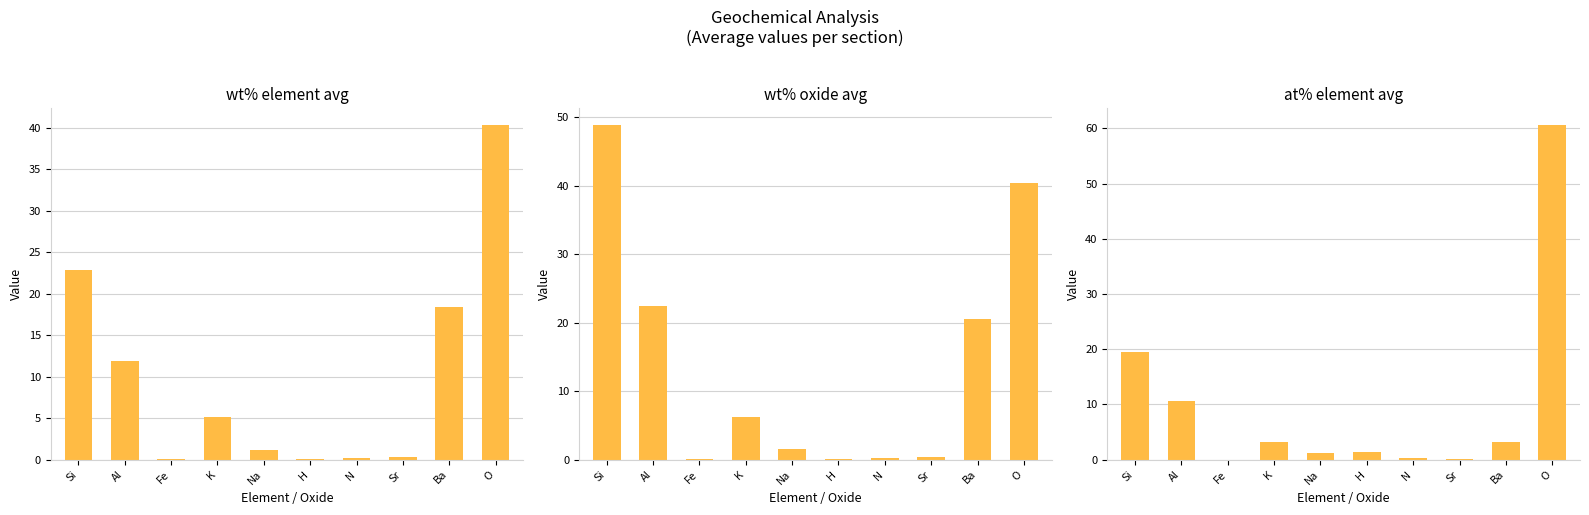

Reading left to right, transcribe all the data shown in this chart.

wt% element avg: 22.9	11.9	0.0	5.1	1.1	0.1	0.2	0.3	18.4	40.4
wt% oxide avg: 48.9	22.4	0.0	6.2	1.5	0.1	0.3	0.4	20.6	40.4
at% element avg: 19.6	10.6	0.0	3.1	1.2	1.3	0.3	0.1	3.2	60.6